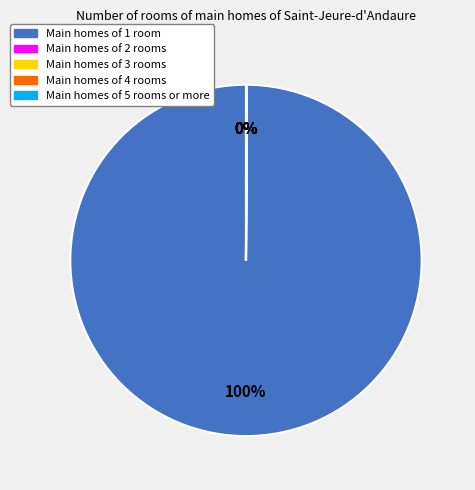

Is there any slice that represents more than half of the pie?

Yes